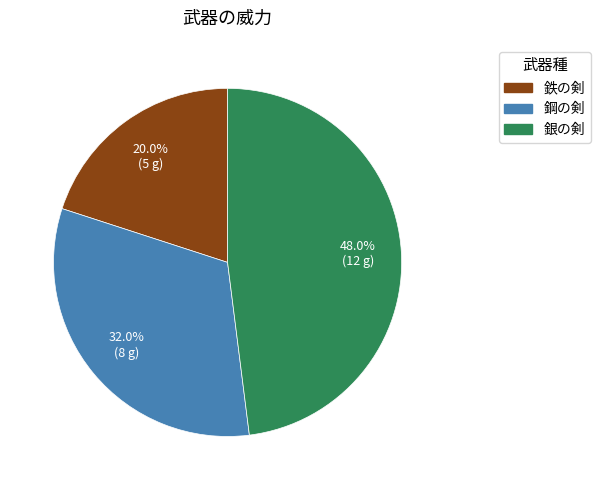

True or false: 鉄の剣 accounts for 25% of the total.

False